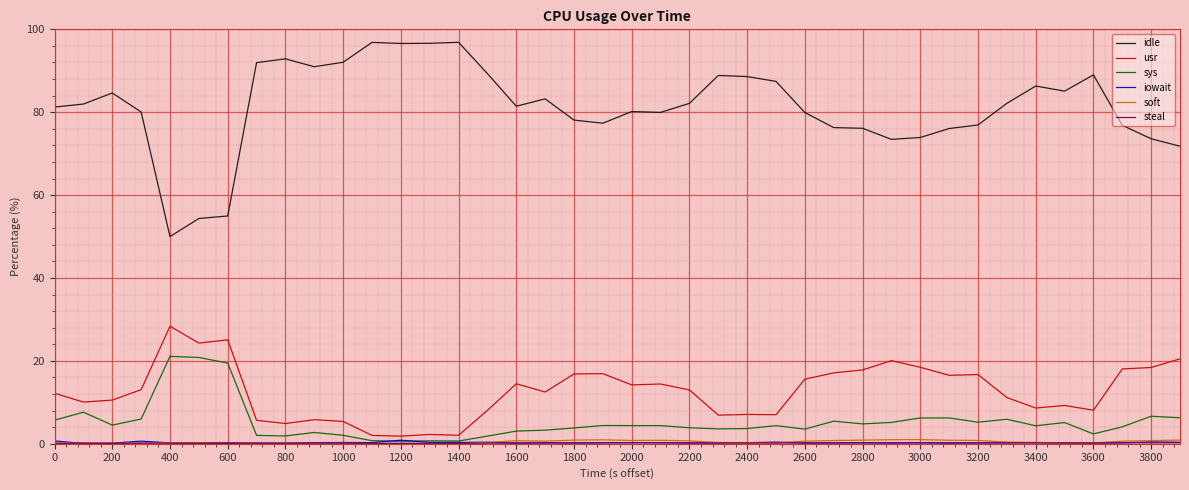

Which series has the widest spread of values?

idle